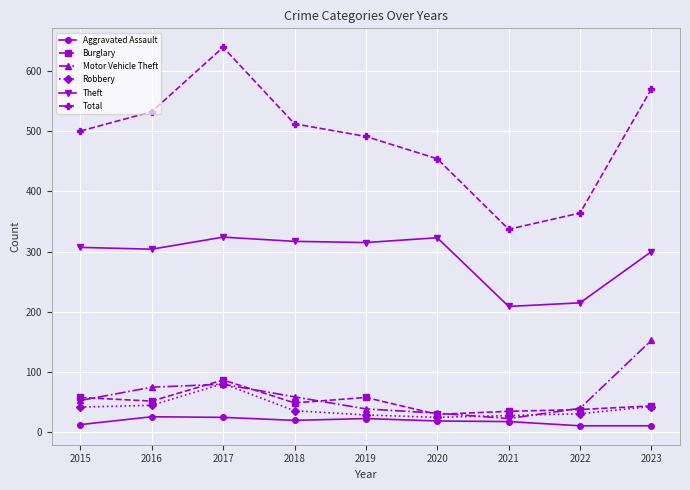

Is the value of Robbery at 2016 greater than the value of Total at 2020?

No